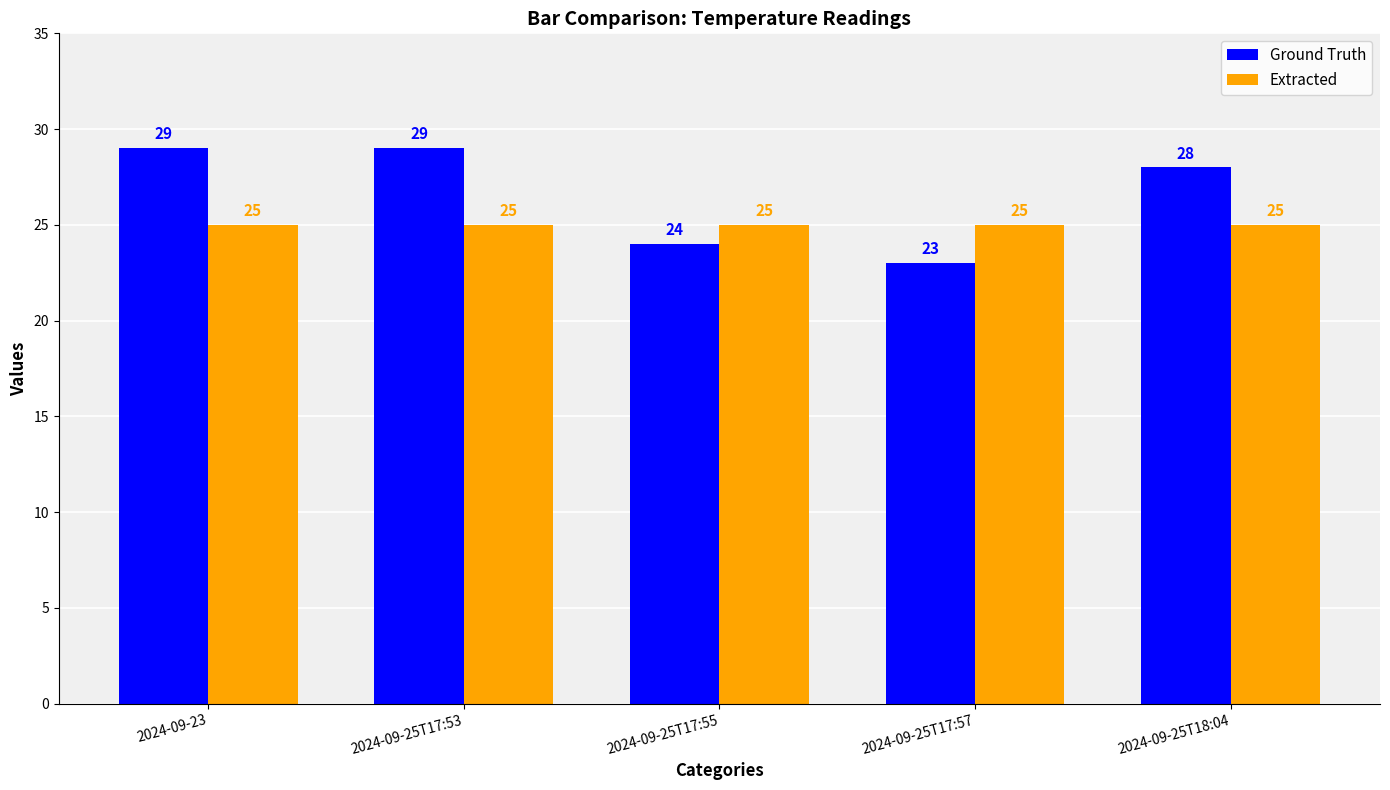

What is the sum of the Extracted values at 2024-09-25T18:04 and 2024-09-25T17:55?

50